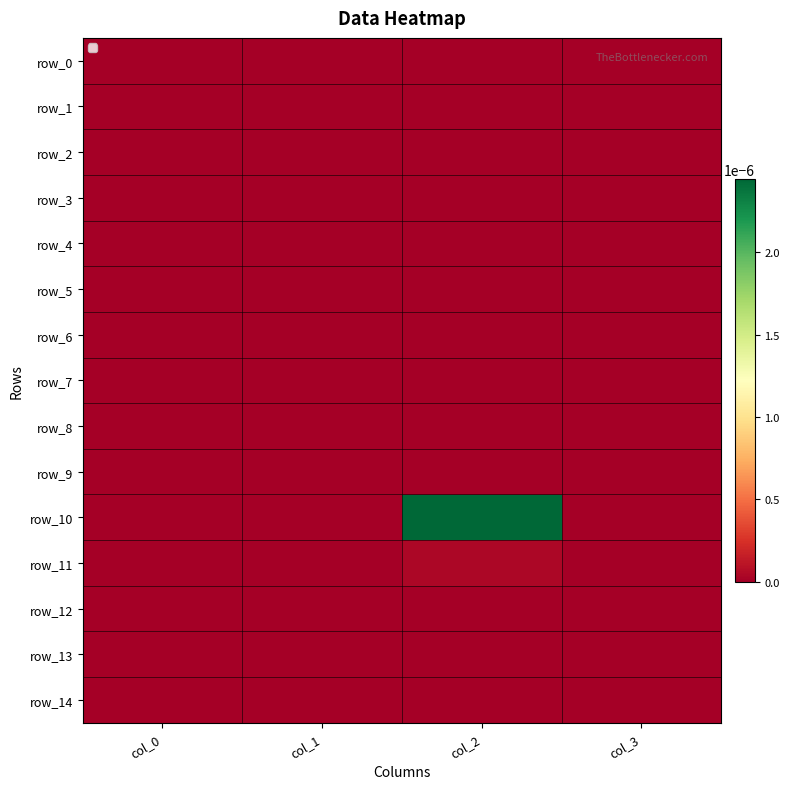

Which category has the lowest value across all series?

col_0